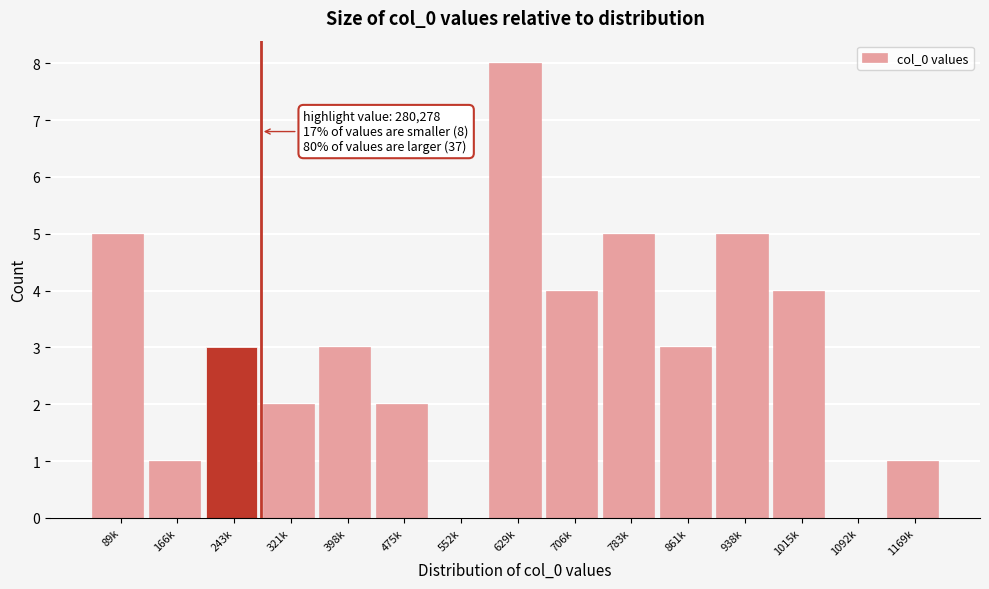

Reading left to right, list all the values displayed in this chart.

89k=5	166k=1	243k=3	321k=2	398k=3	475k=2	552k=0	629k=8	706k=4	783k=5	861k=3	938k=5	1015k=4	1092k=0	1169k=1